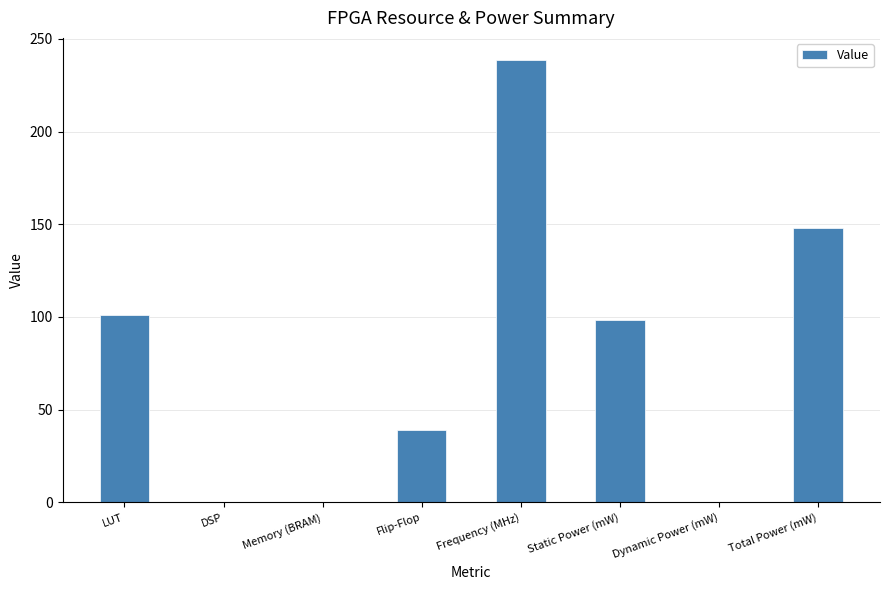

True or false: the data shows 147.8 at Total Power (mW).

True